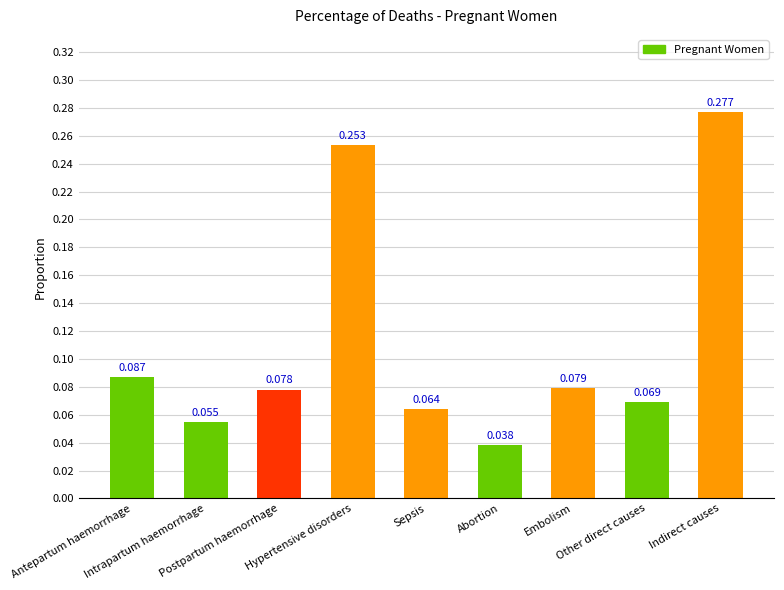

At which category does the chart reach its peak across all series?

Indirect causes